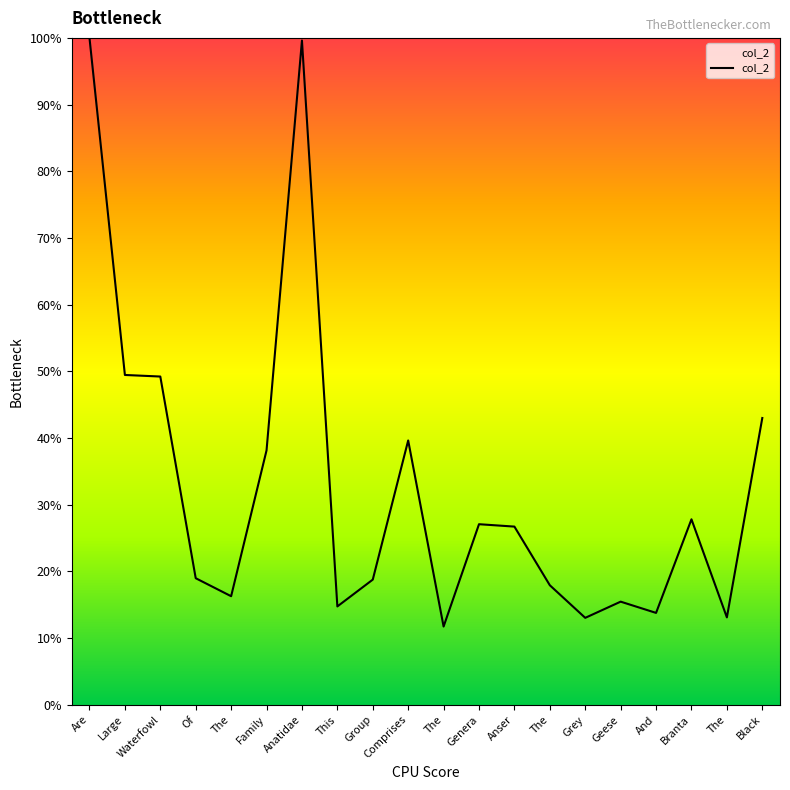

The value at Branta is 27.8. True or false?

True